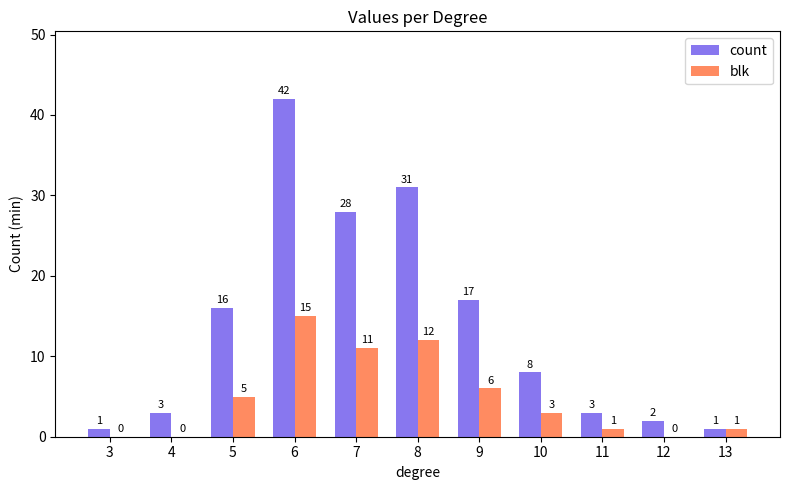

What is the sum of the count values at 13 and 4?

4